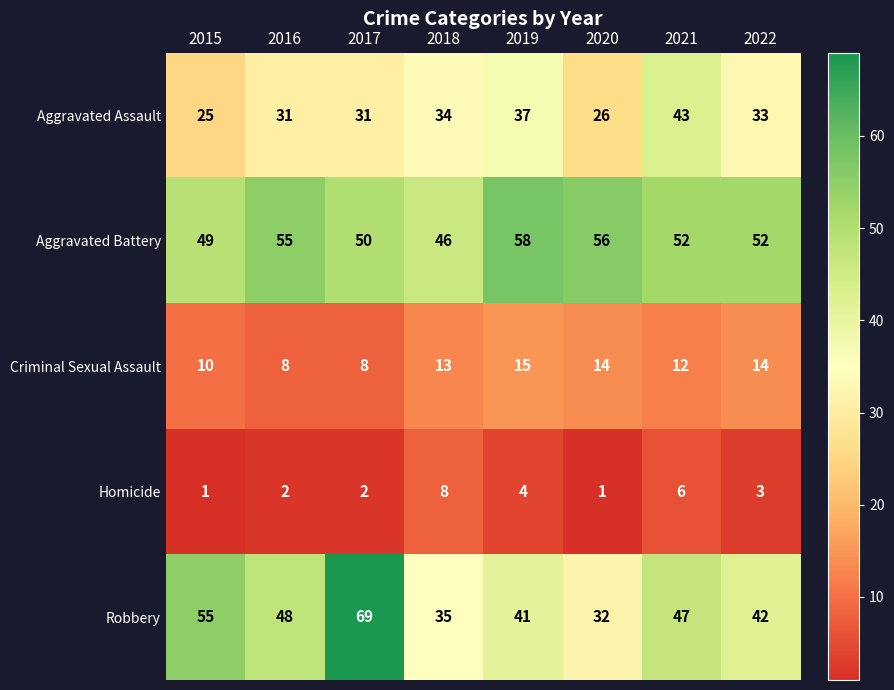

What is the sum of the Robbery values at 2019 and 2022?

83